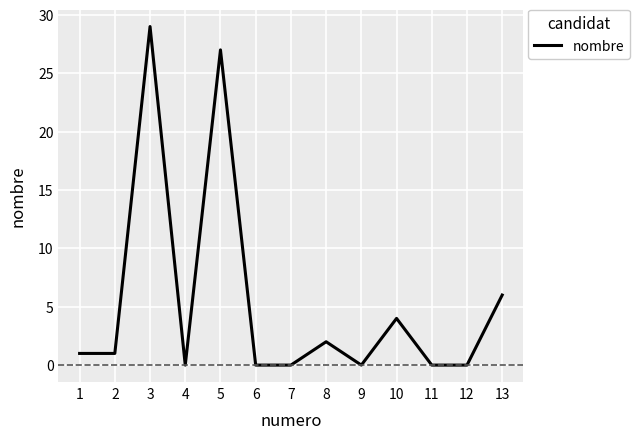

True or false: the data shows 1 at 13.

False